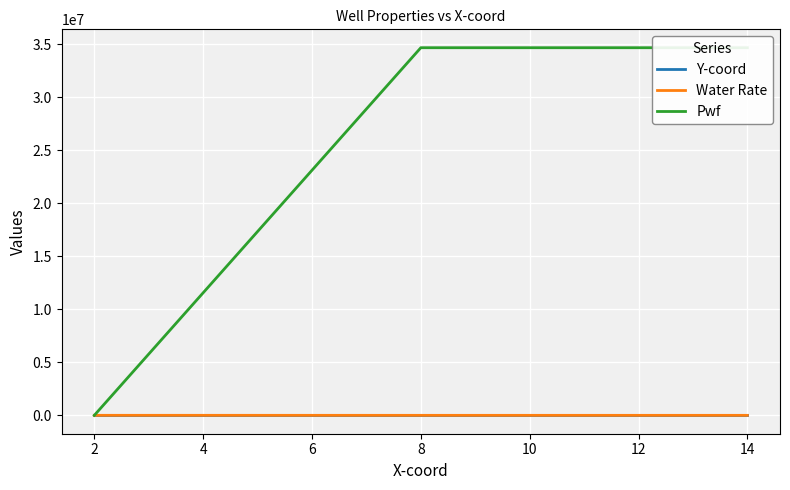

The value of Water Rate at 8 is 0. True or false?

True